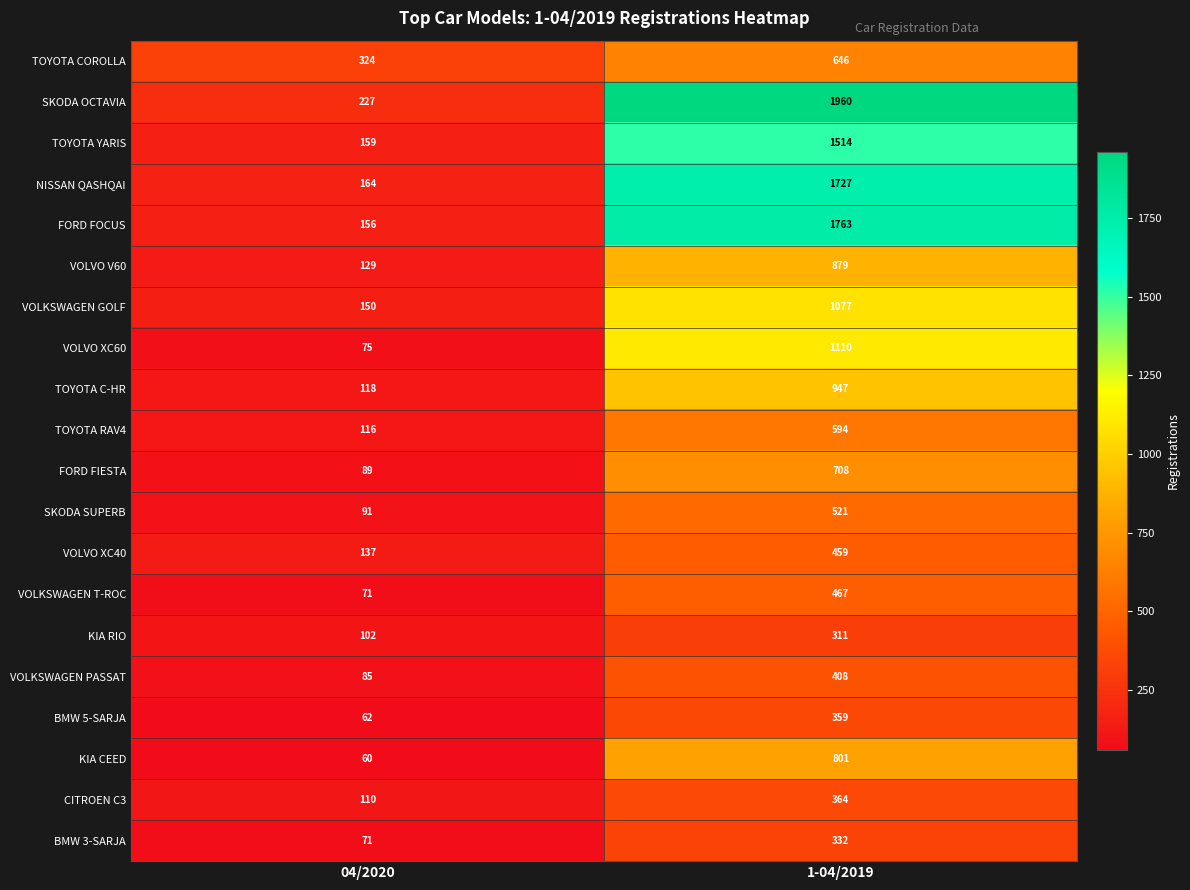

What is the spread (max minus min) of values at 04/2020?

264